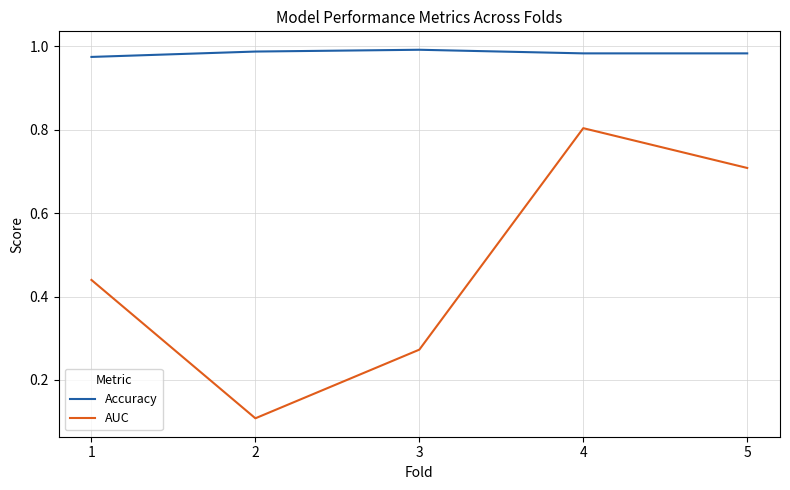

True or false: Accuracy and AUC cross at least once.

False